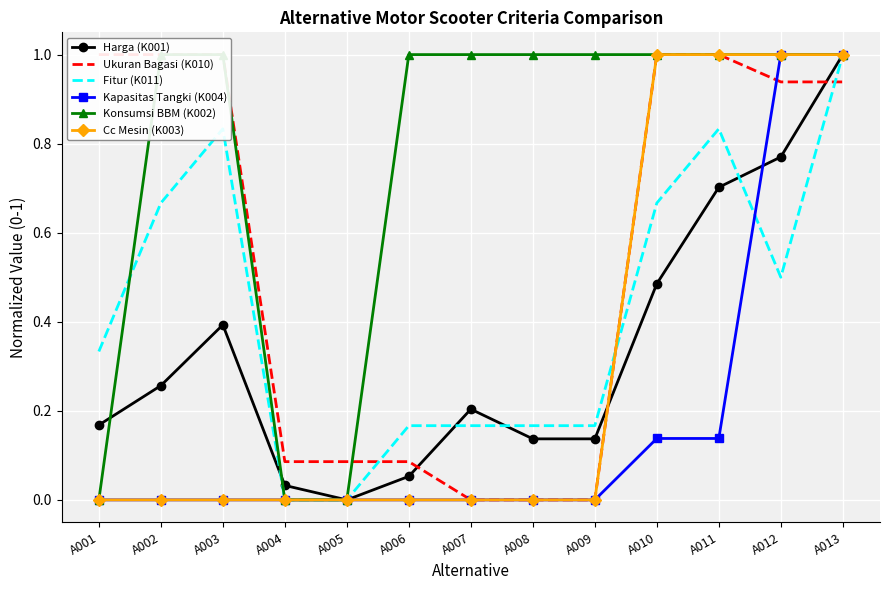

What is the sum of the Kapasitas Tangki (K004) values at A006 and A010?

0.1